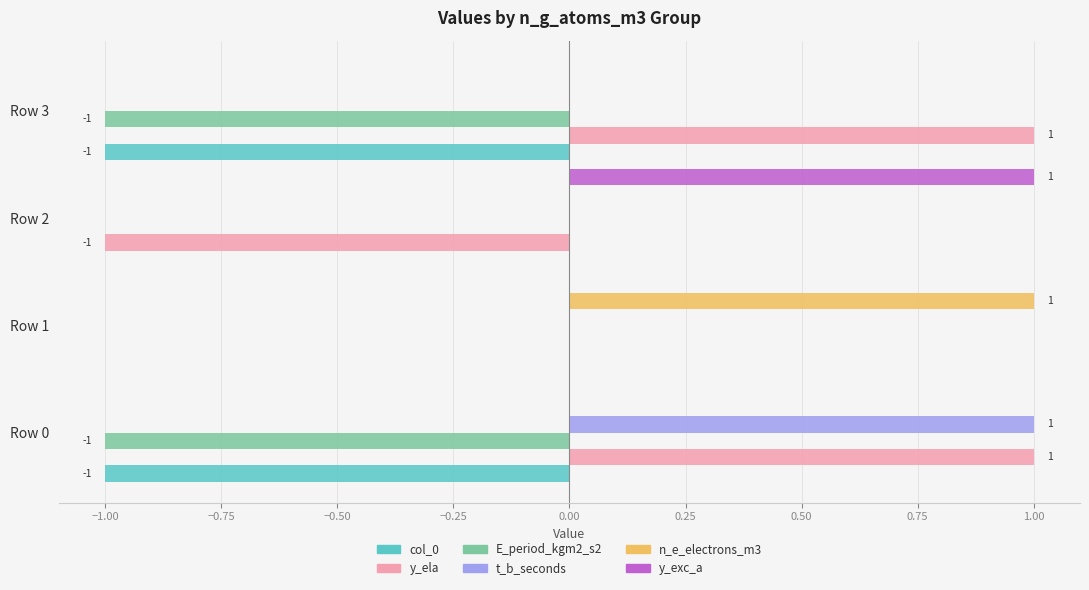

The col_0 series shows -2 at Row 0. True or false?

False